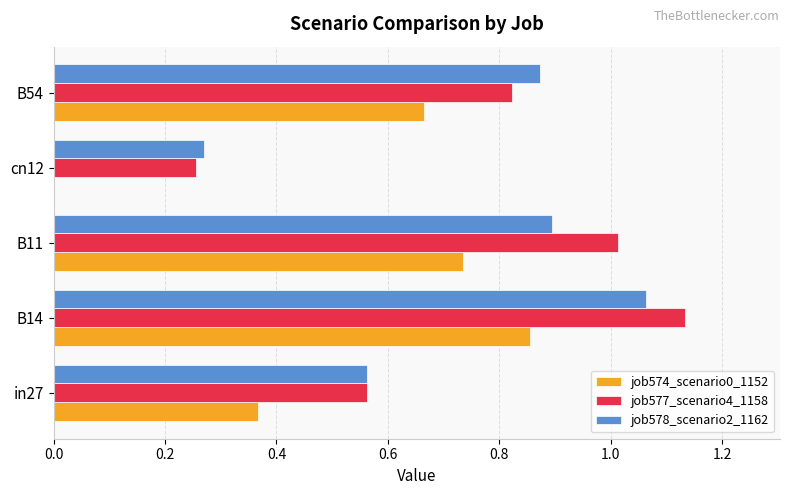

Where is job577_scenario4_1158 nearest to the value 0?

cn12